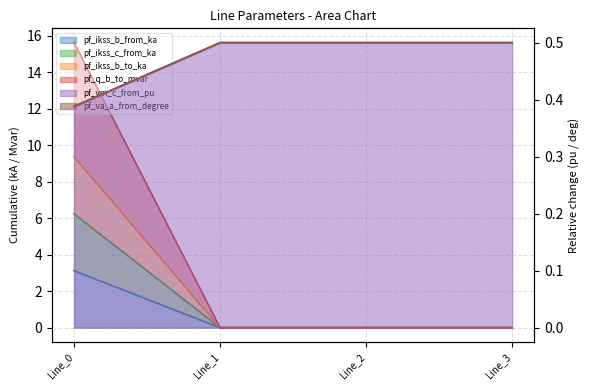

Is the value of pf_ikss_b_to_ka at Line_3 greater than the value of pf_vm_c_from_pu at Line_2?

Yes